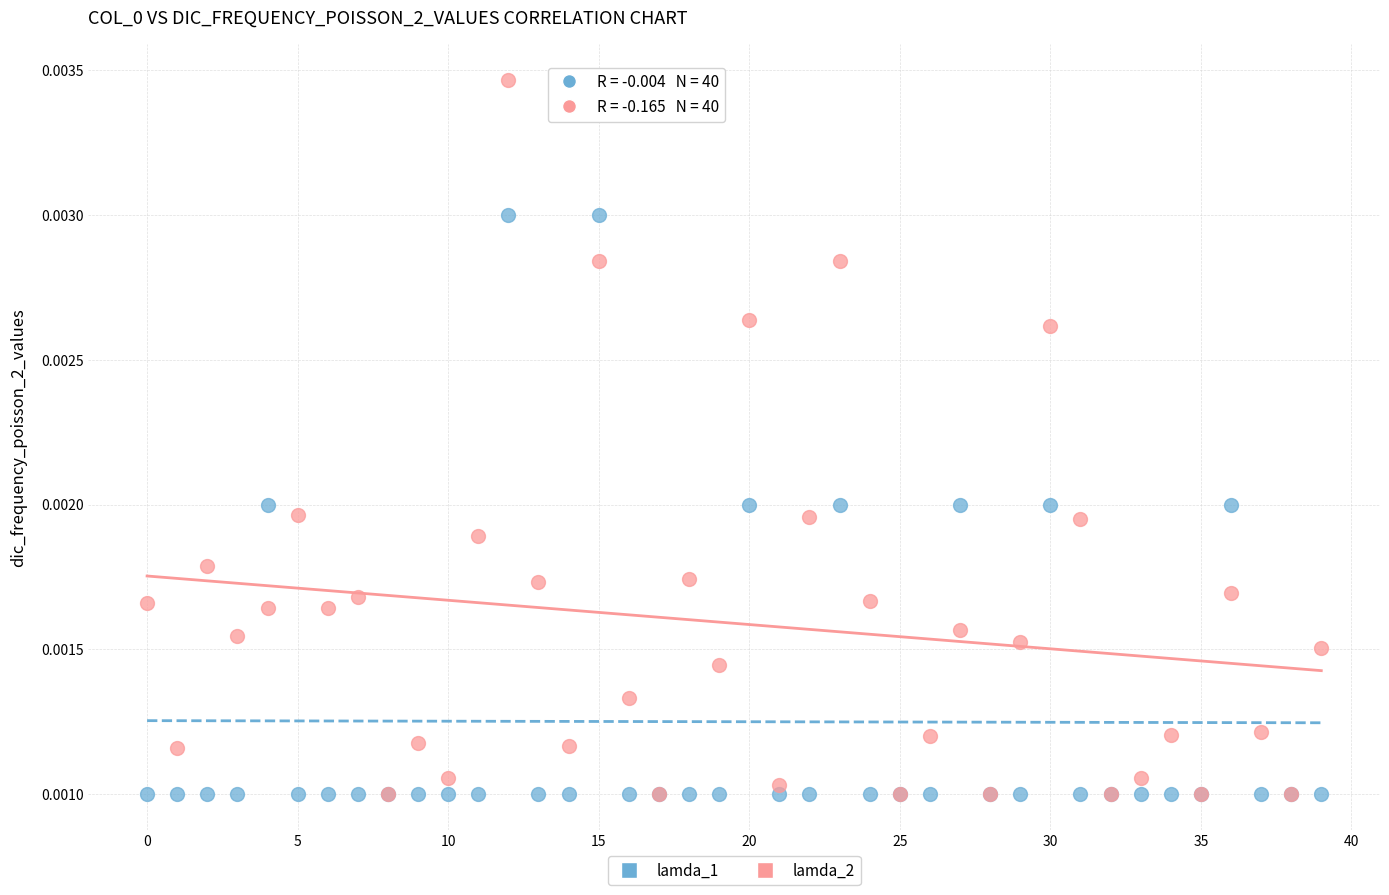

Which series contains the highest Y value?

lamda_2